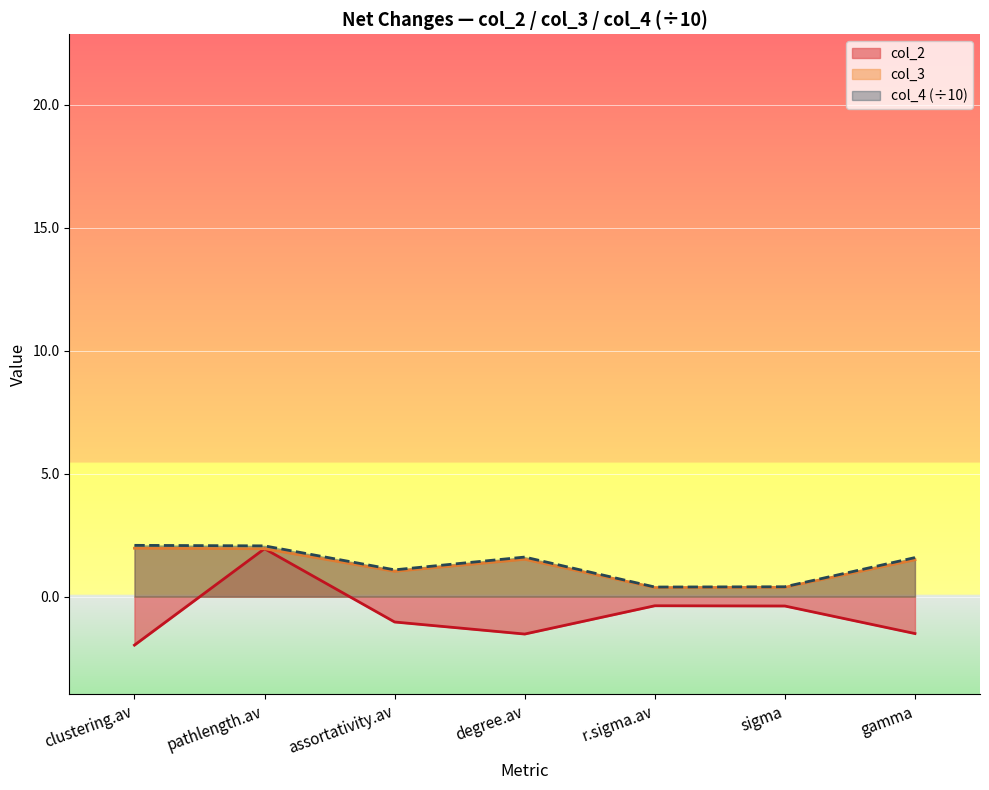

True or false: col_4 has a value of 0.5 at degree.av.

False